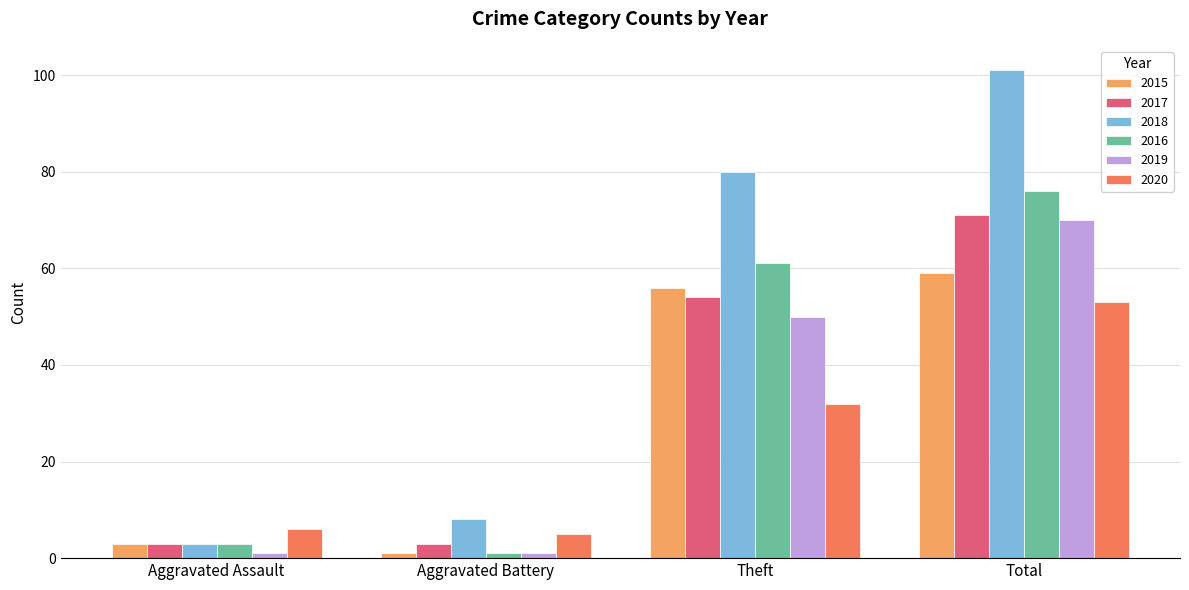

The 2018 series shows 8 at Aggravated Battery. True or false?

True